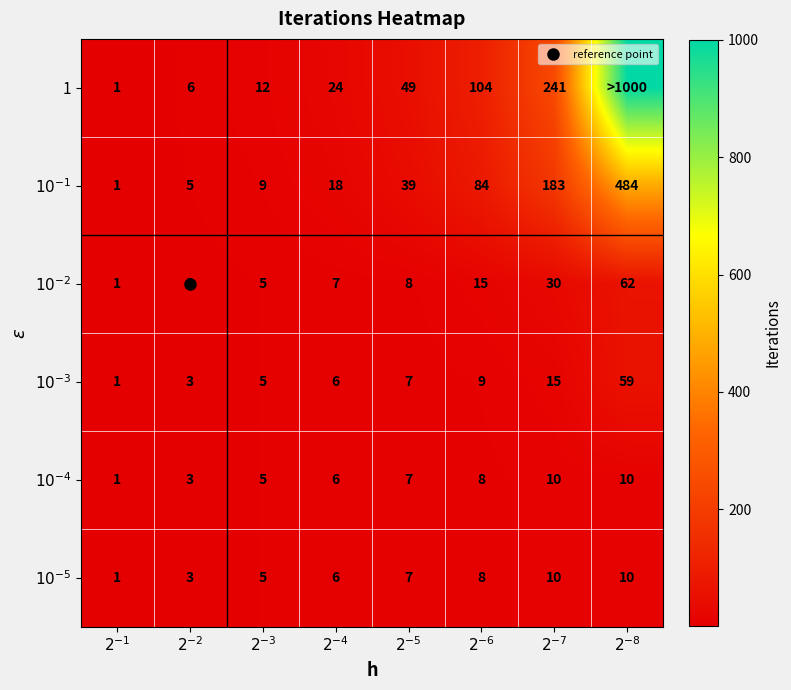

The $10^{-5}$ series shows 2 at $2^{-4}$. True or false?

False